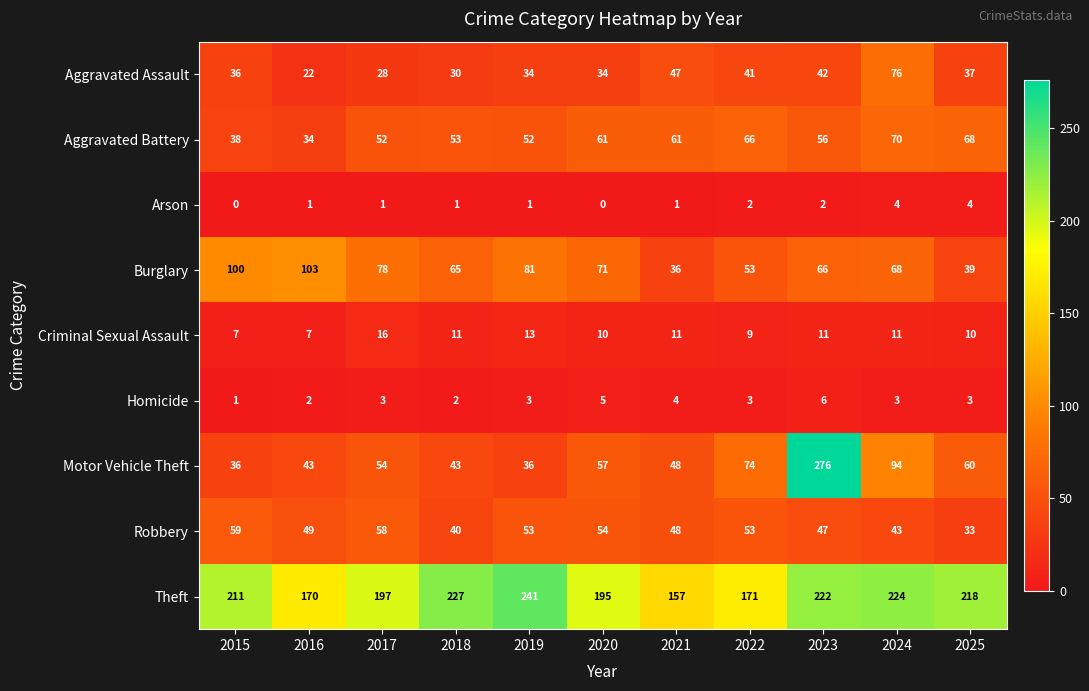

What is the total value across all series at 2019?

514